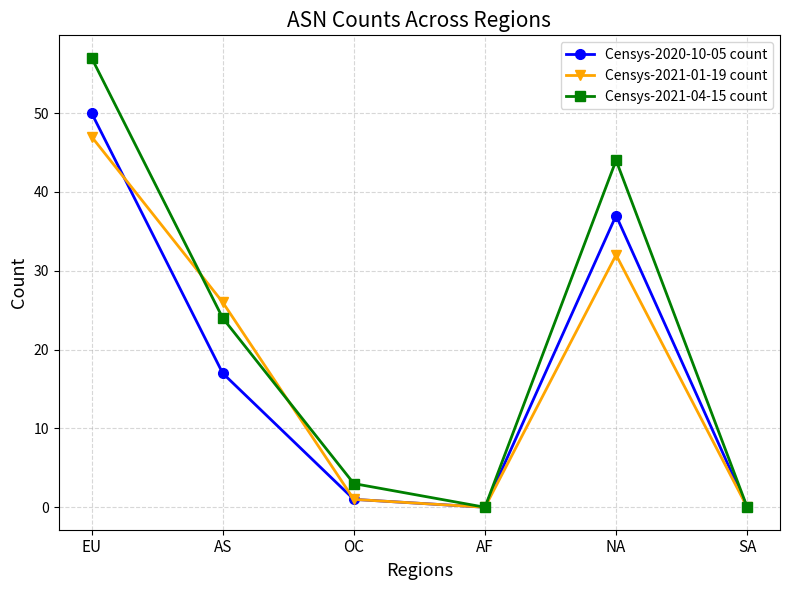

What is the label of the 3rd point from the right?

AF